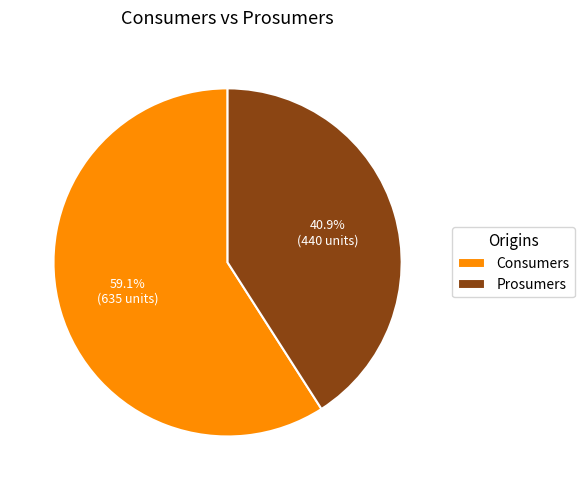

How much of the chart is everything except Consumers?

40.9%